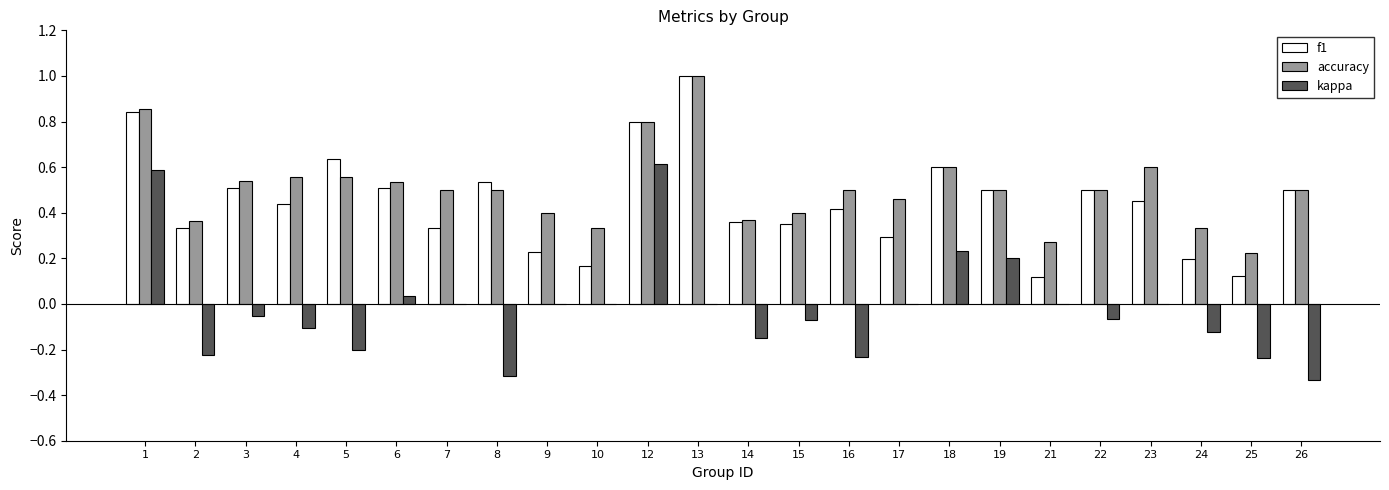

At which category does the chart reach its peak across all series?

13